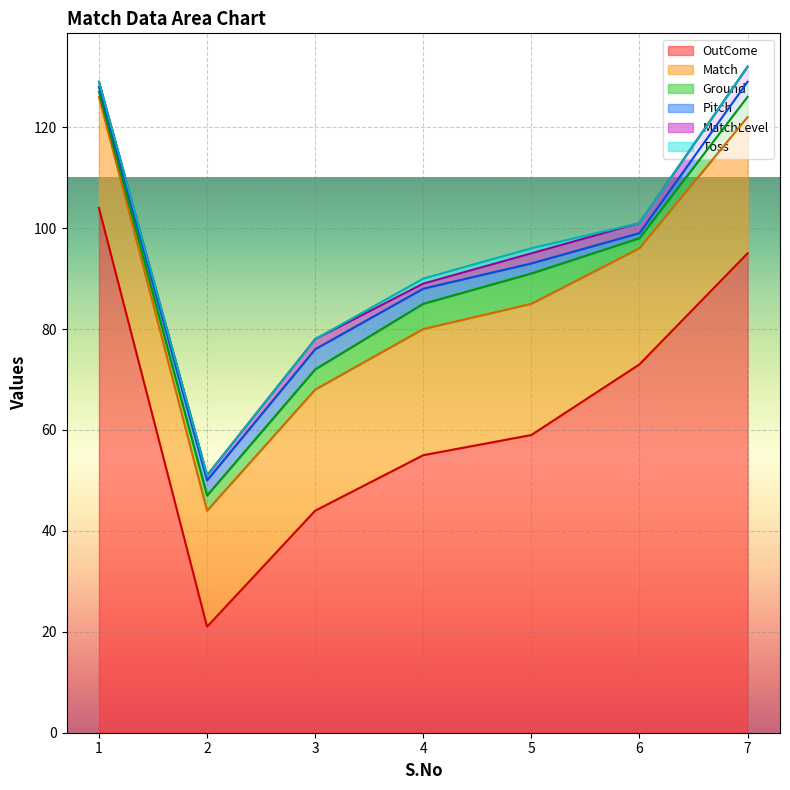

Reading left to right, list all the values displayed in this chart.

OutCome: 1=104	2=21	3=44	4=55	5=59	6=73	7=95
Match: 1=22	2=23	3=24	4=25	5=26	6=23	7=27
Ground: 1=1	2=3	3=4	4=5	5=6	6=2	7=4
Pitch: 1=1	2=3	3=4	4=3	5=2	6=1	7=3
MatchLevel: 1=1	2=1	3=2	4=1	5=2	6=2	7=3
Toss: 1=0	2=0	3=0	4=1	5=1	6=0	7=0